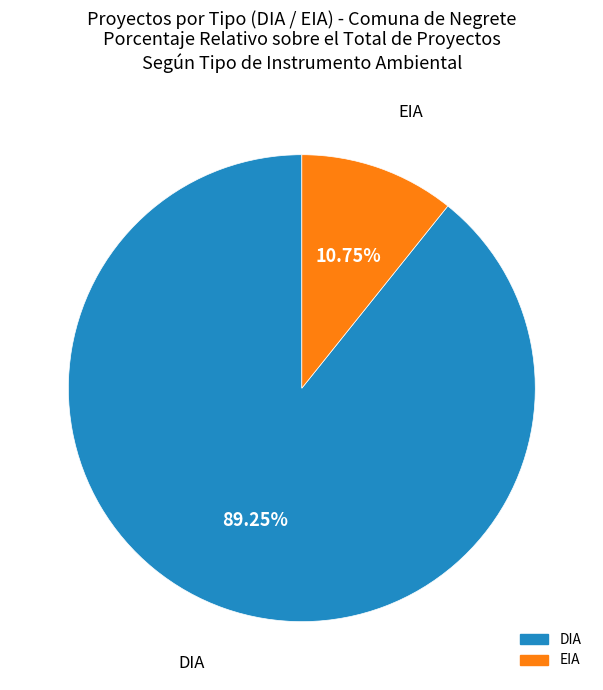

Count the number of slices in the pie.

2